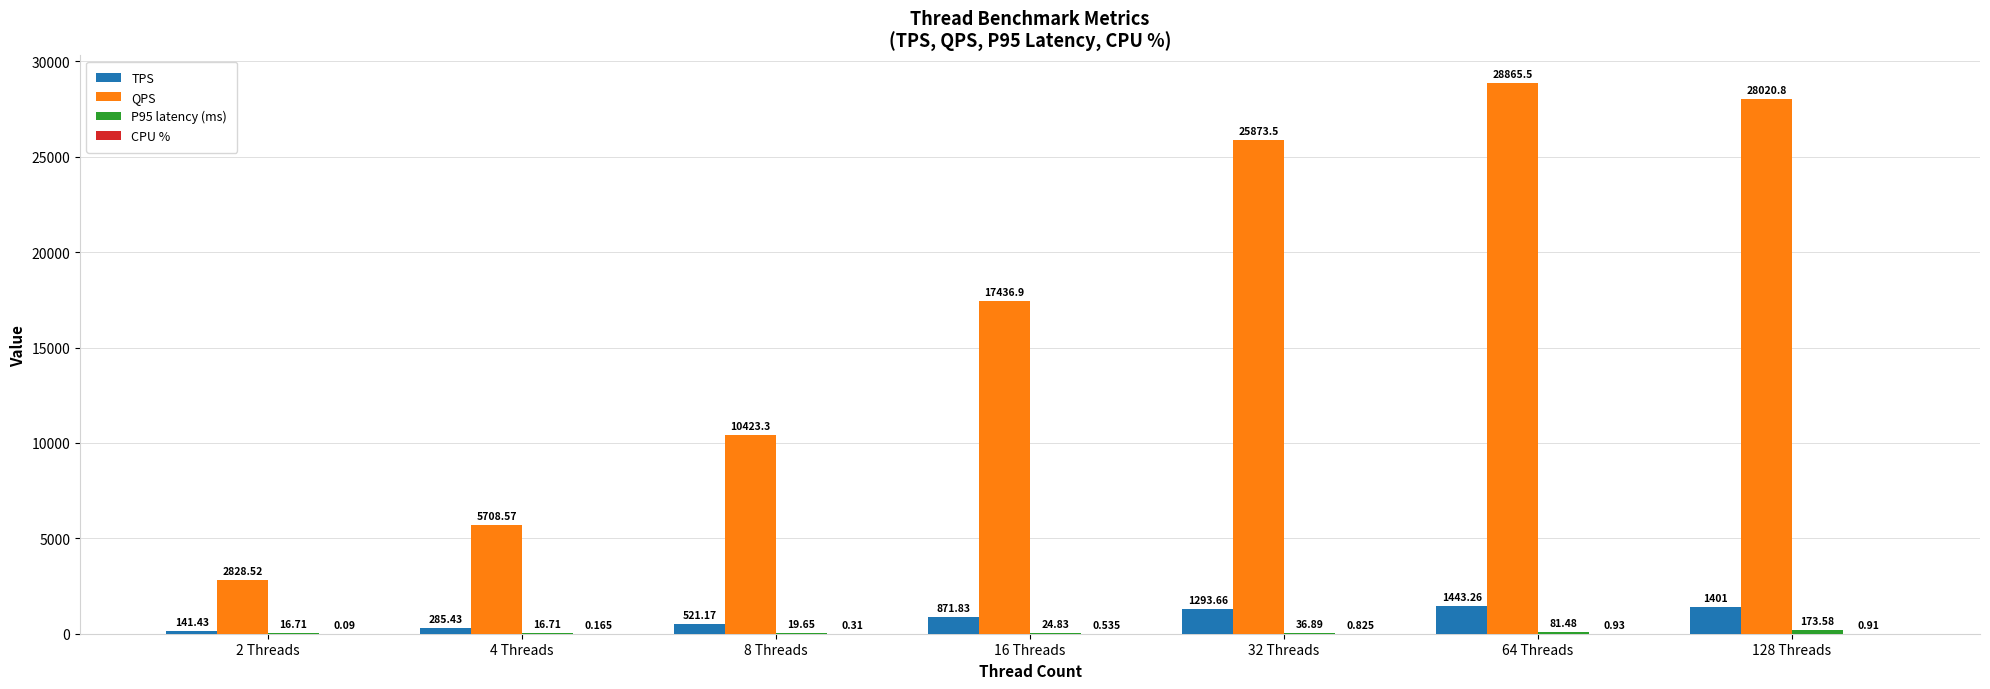

At which label does TPS first exceed 871?

16 Threads